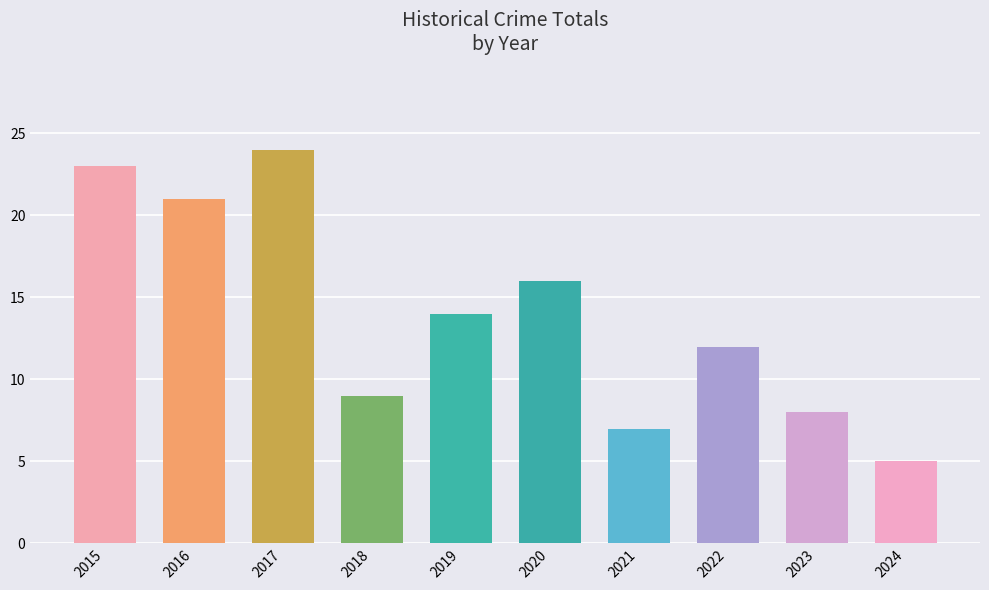

Rank the categories by value from lowest to highest.

2024, 2021, 2023, 2018, 2022, 2019, 2020, 2016, 2015, 2017